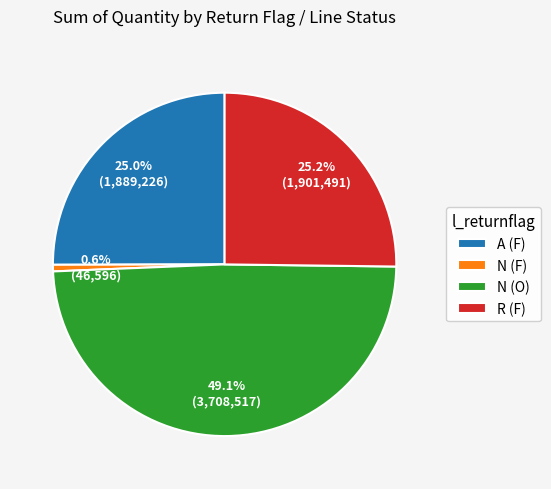

What is the smallest slice in the pie chart?

N (F)